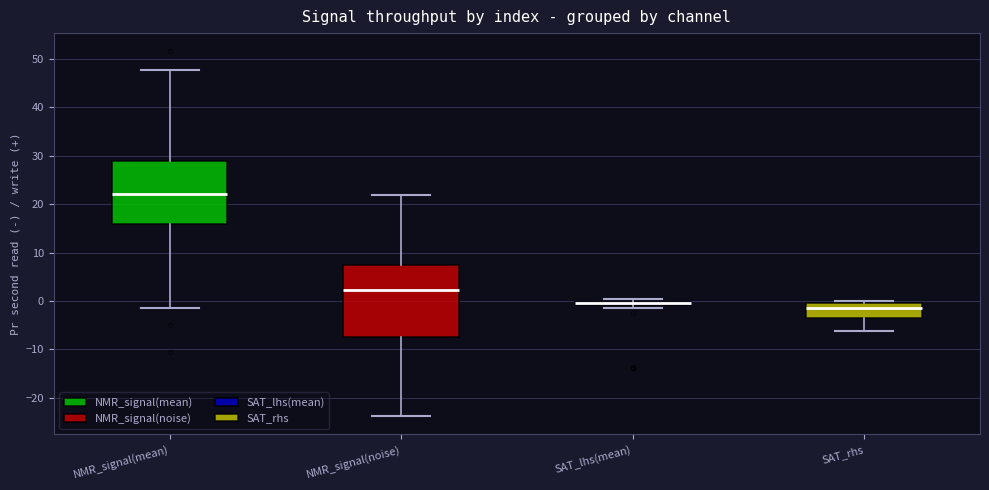

Where does the median line of the box for SAT_rhs sit on the y-axis? The values are not printed on the chart, so give them approximately, as read against the axis.

-2